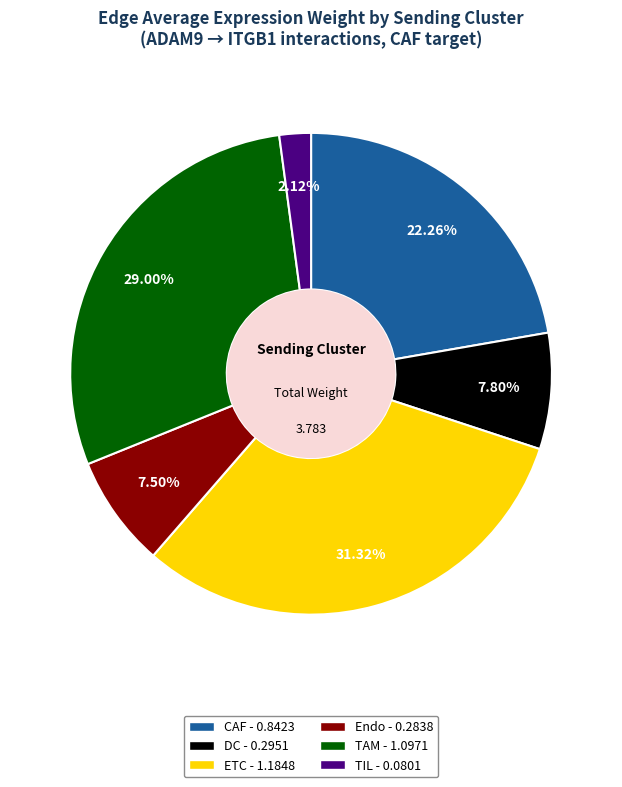

Which slice is the largest?

ETC